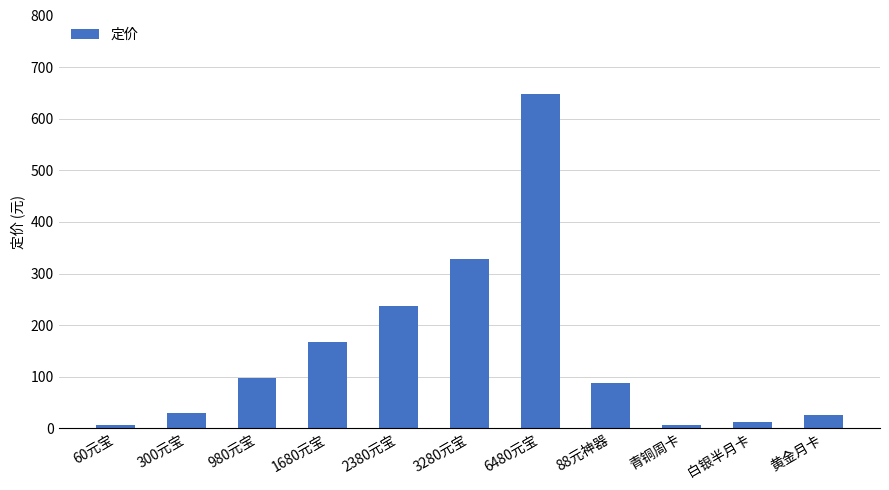

Reading left to right, list all the values displayed in this chart.

60元宝=6	300元宝=30	980元宝=98	1680元宝=168	2380元宝=238	3280元宝=328	6480元宝=648	88元神器=88	青铜周卡=6	白银半月卡=12	黄金月卡=25